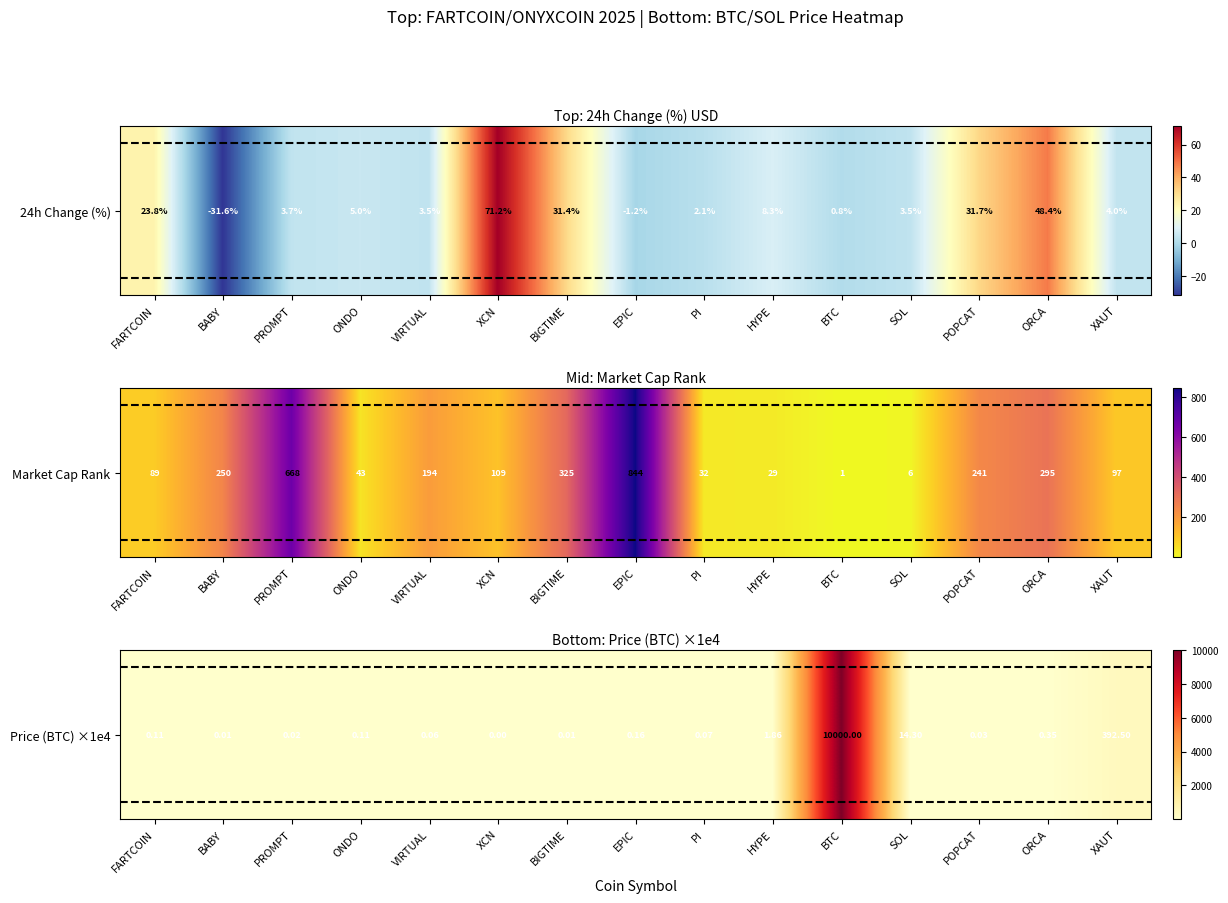

Between FARTCOIN and PROMPT, which is larger?

FARTCOIN